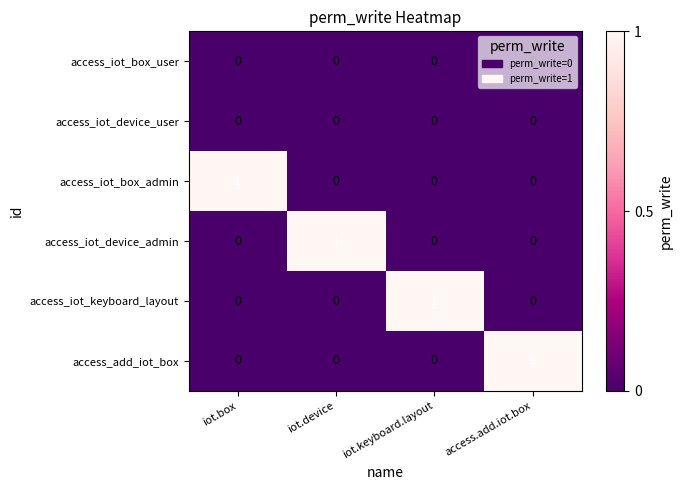

At how many categories does at least one series exceed 0?

4